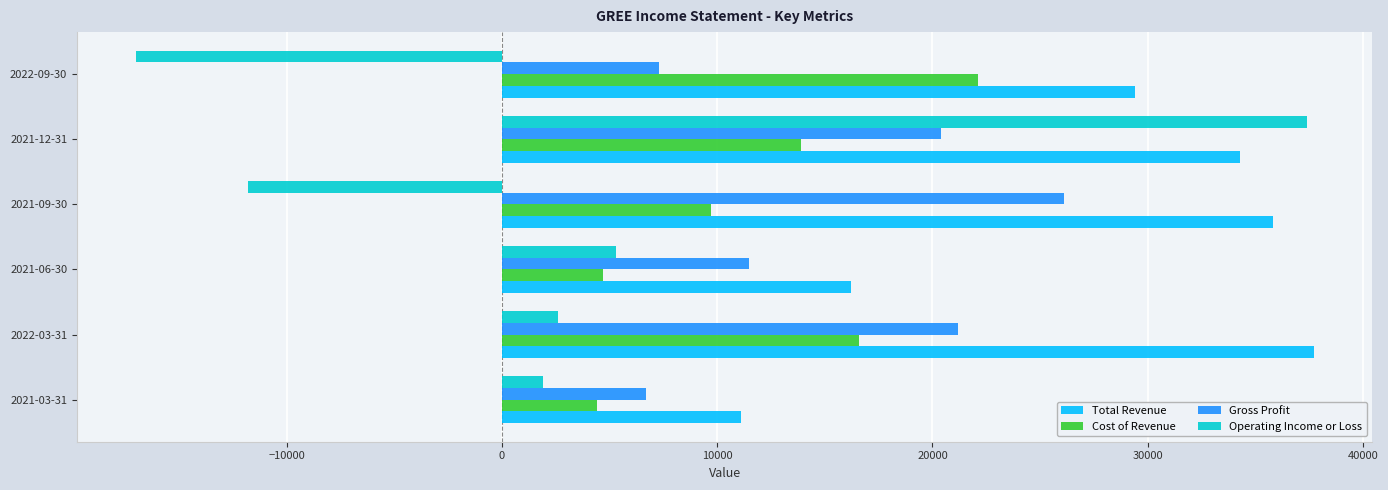

Which series has the largest range (max minus min)?

Operating Income or Loss